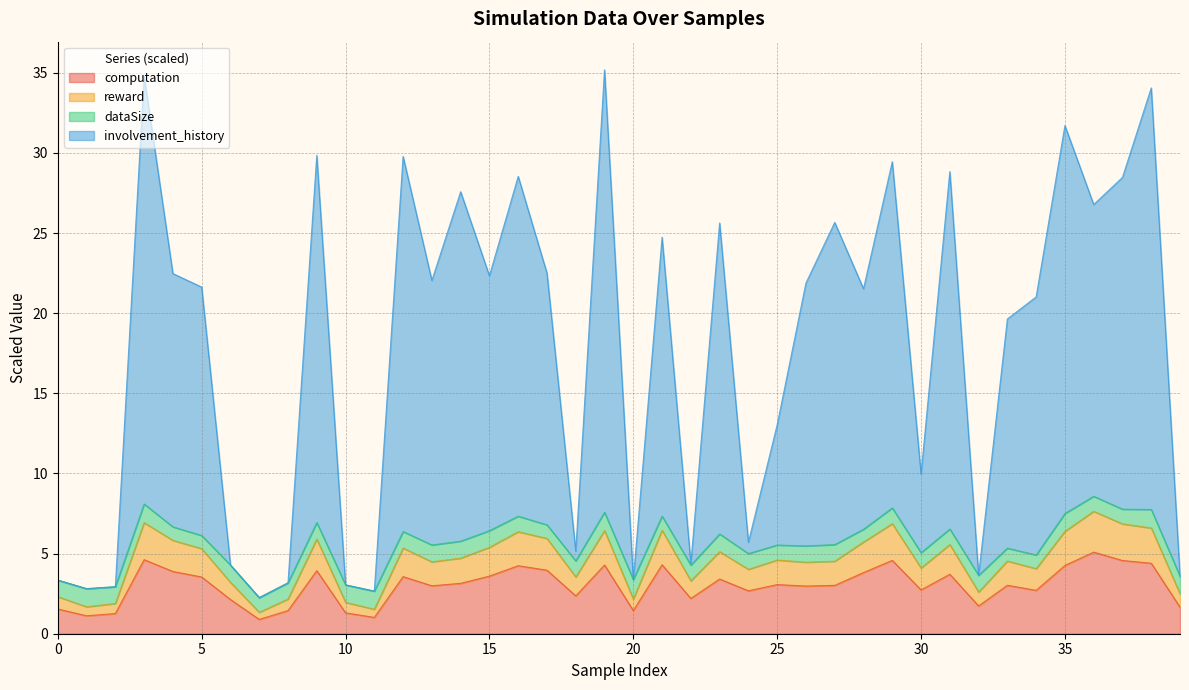

In computation, how many points are lower than both neighbors (excluding endpoints)?

12